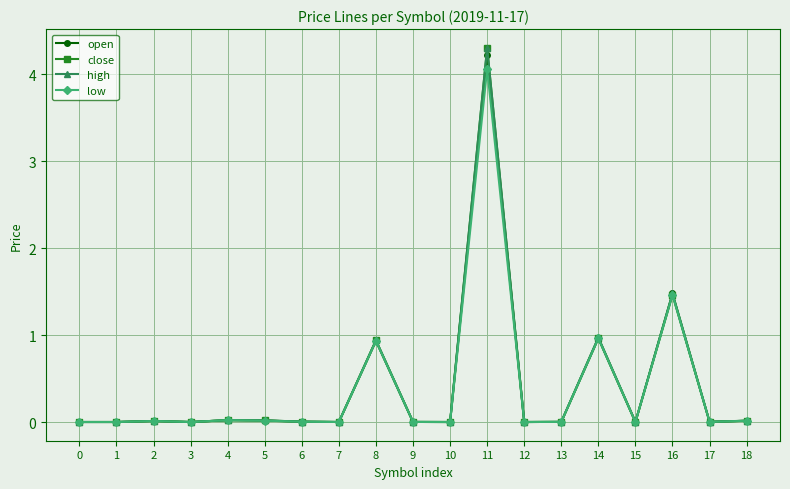

Which series changed the most between 6 and 11?

close